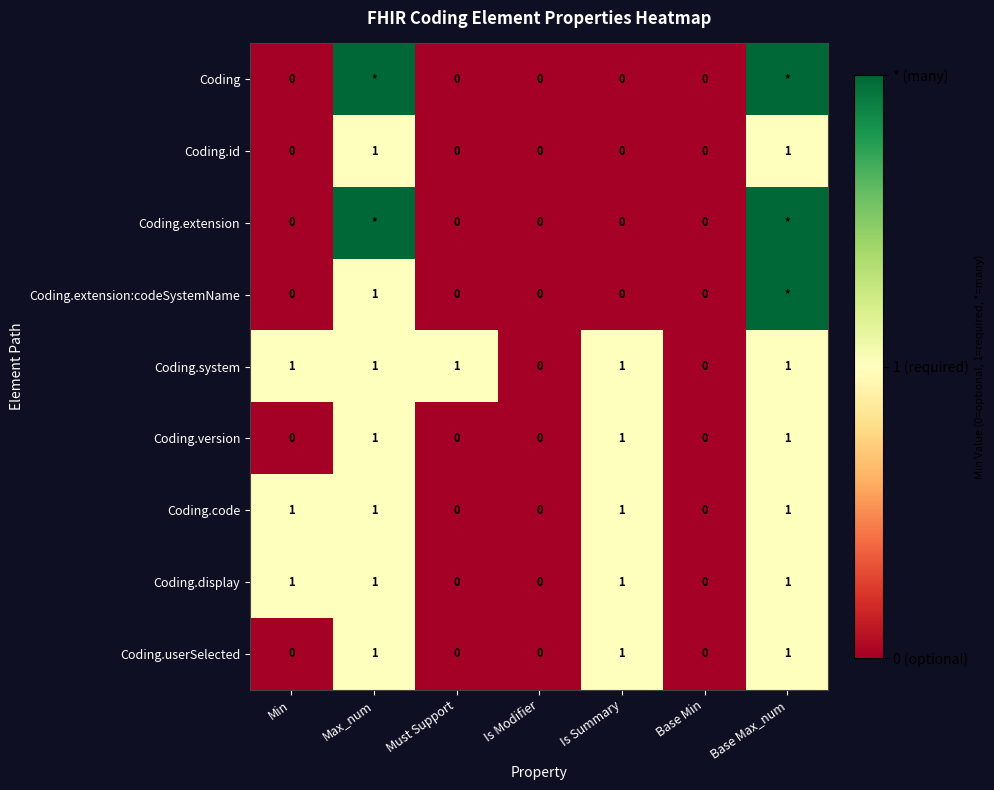

Which series changed the most between Must Support and Base Min?

Coding.system